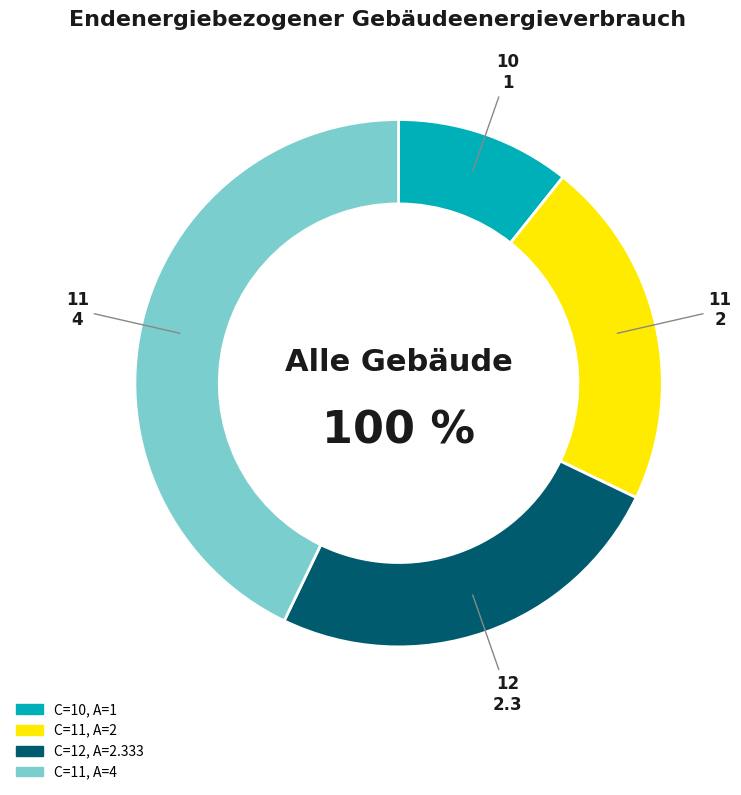

To the nearest percent, what portion does 11 represent?

21%